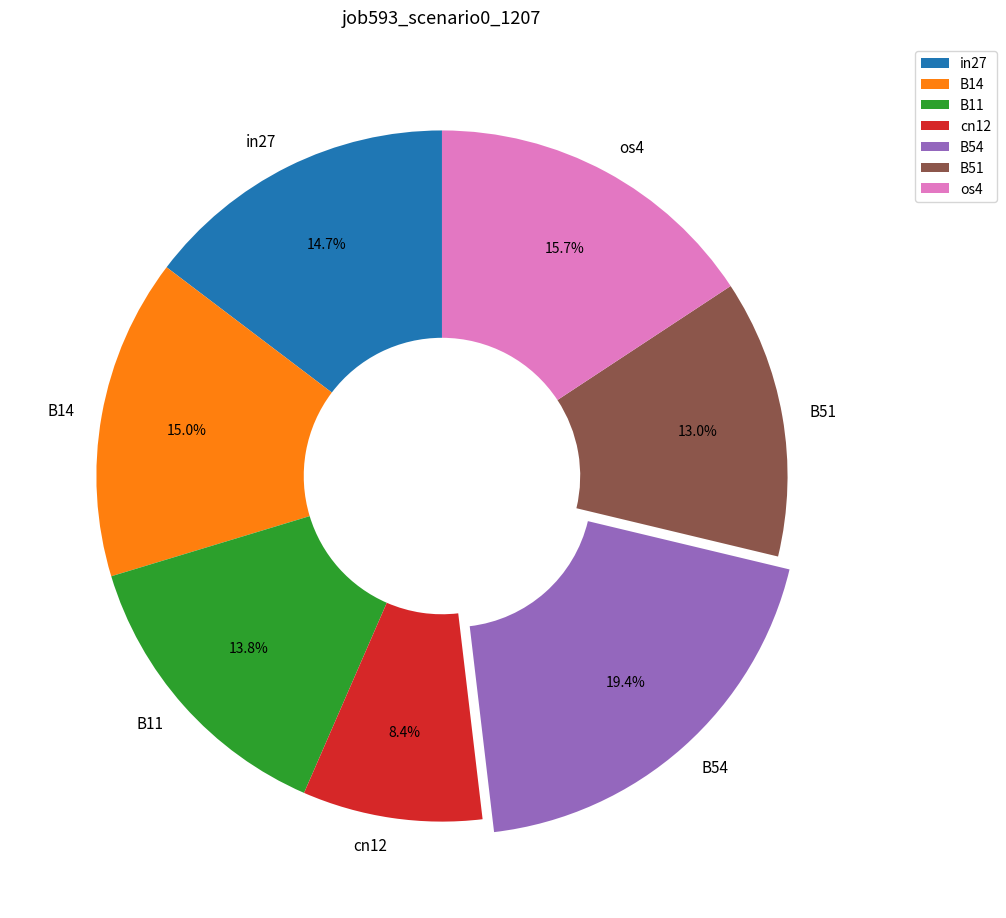

How many segments does this pie chart have?

7